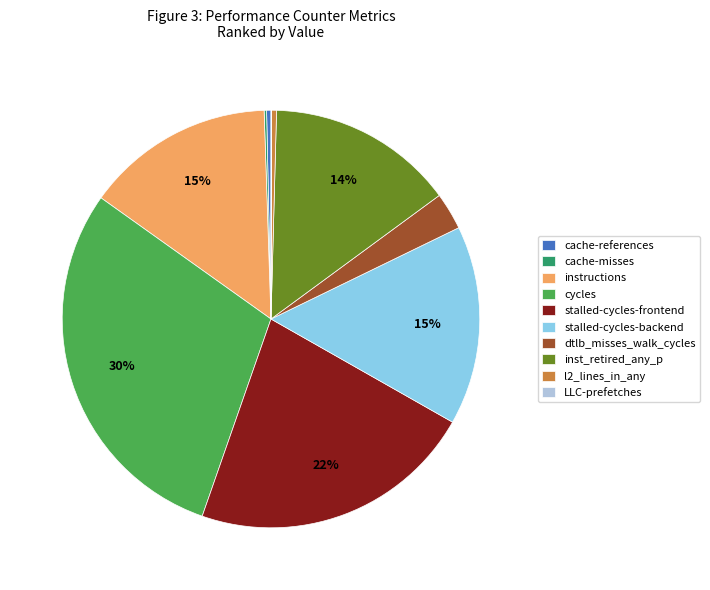

The cache-references slice represents 0% of the pie. True or false?

True